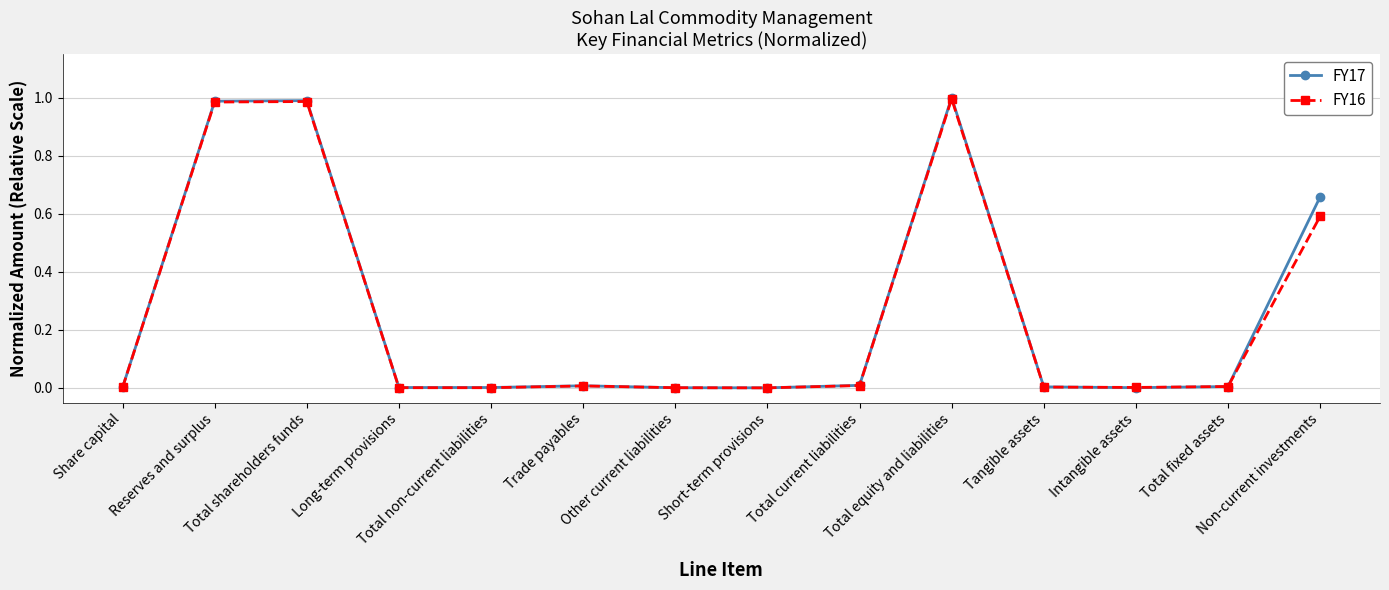

True or false: FY17 has more than 2 points higher than both neighbors.

True